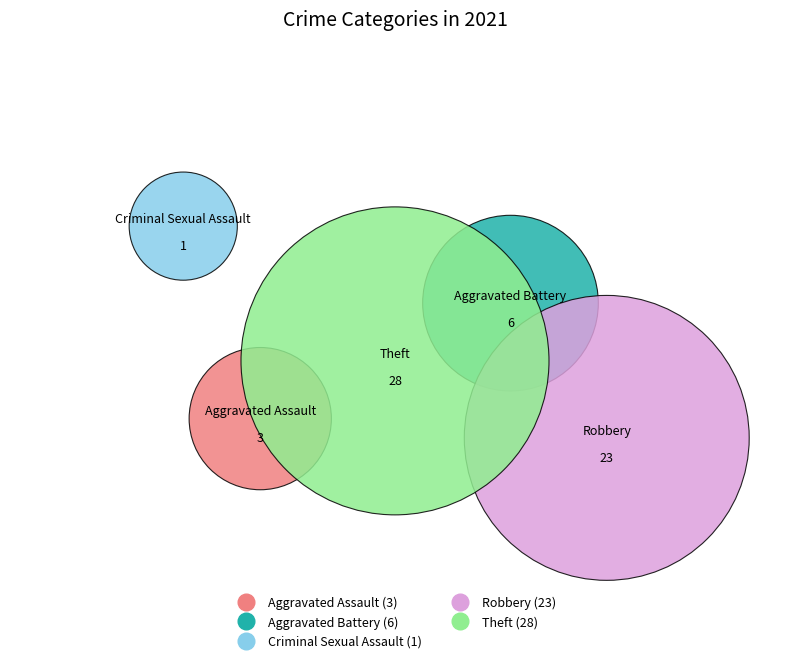

How many segments does this pie chart have?

5